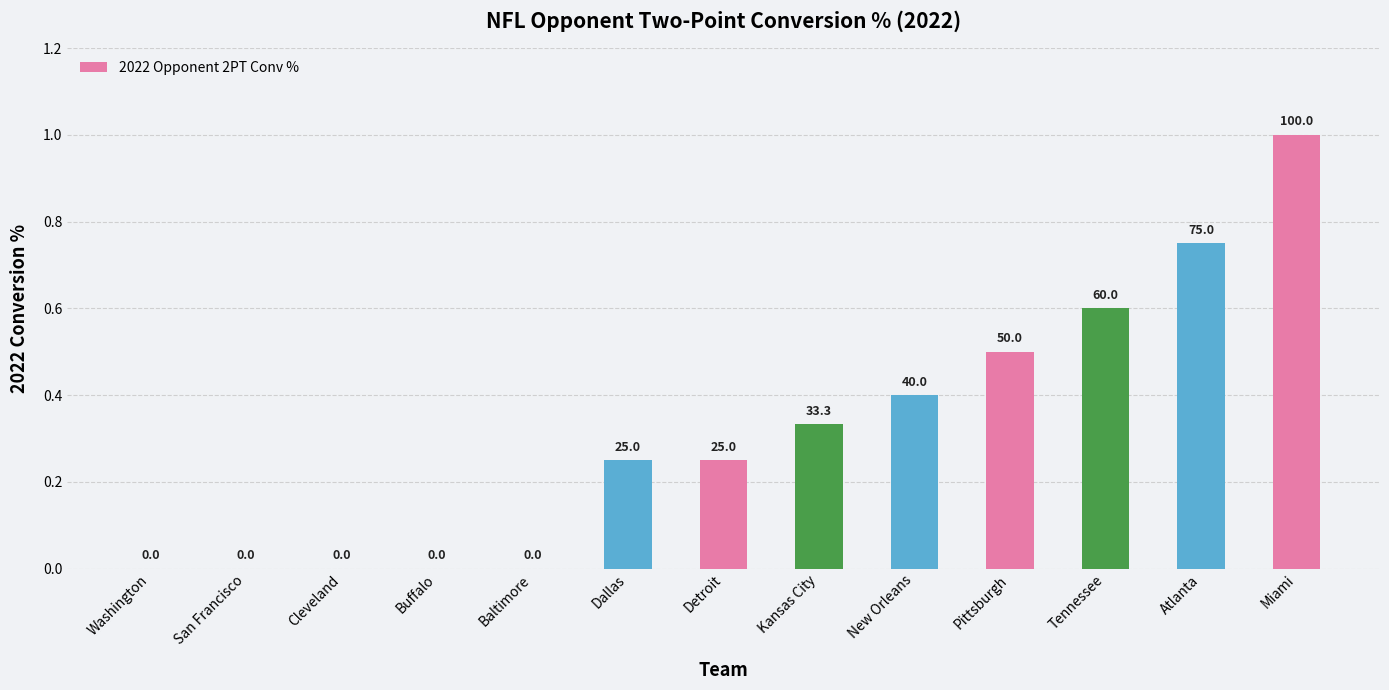

What is the difference between the values at Miami and Tennessee?

40.0